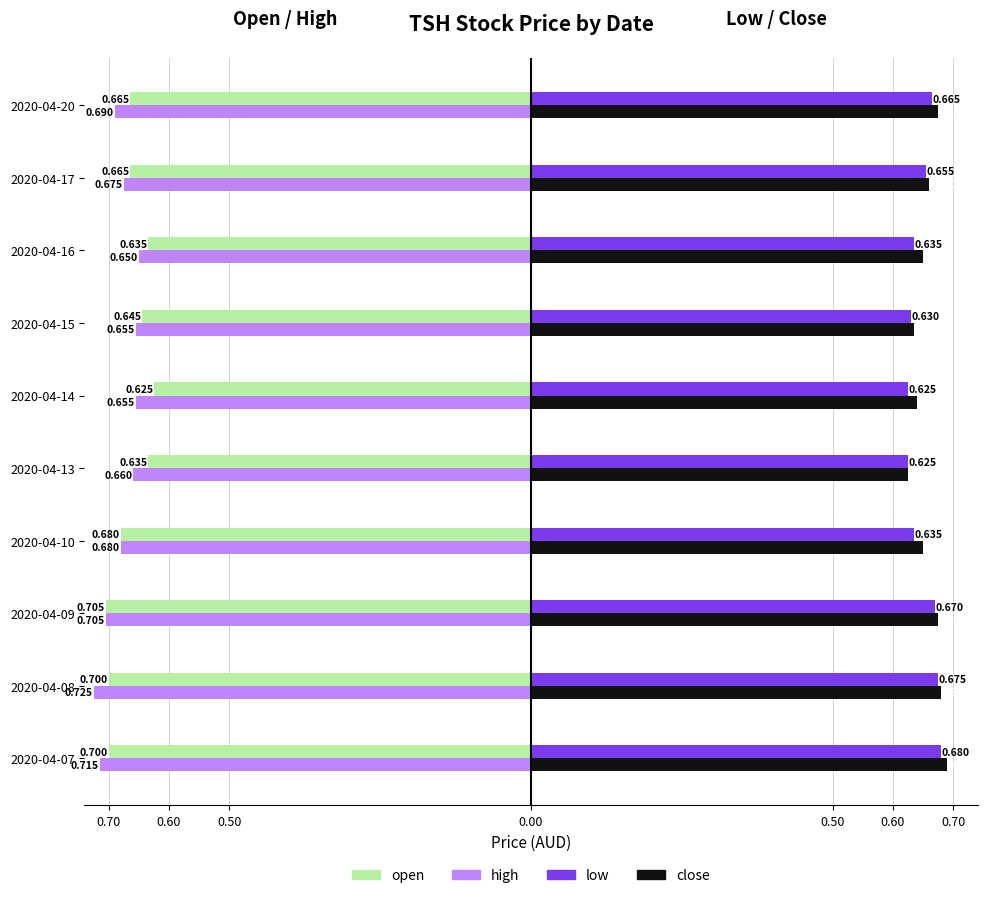

What are all the series names shown in the legend?

open, high, low, close